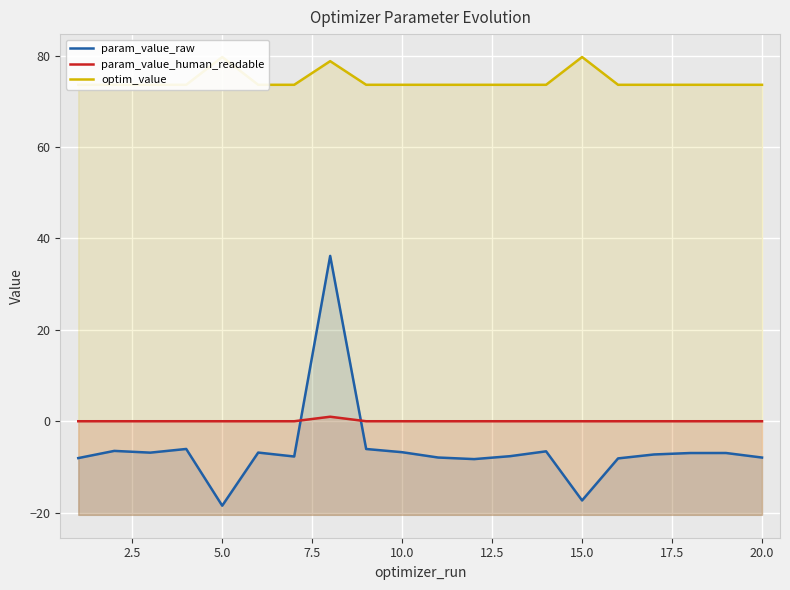

Which series has the largest total across all categories?

optim_value